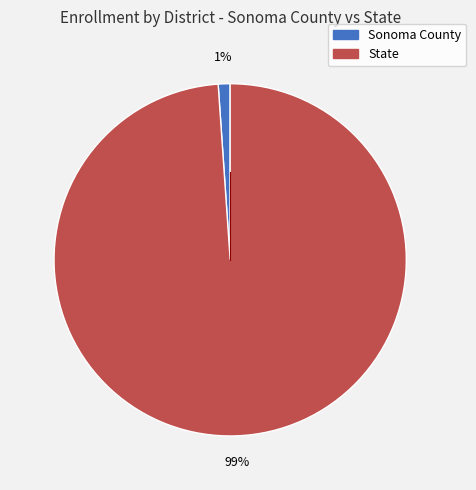

Which slice is the largest?

State